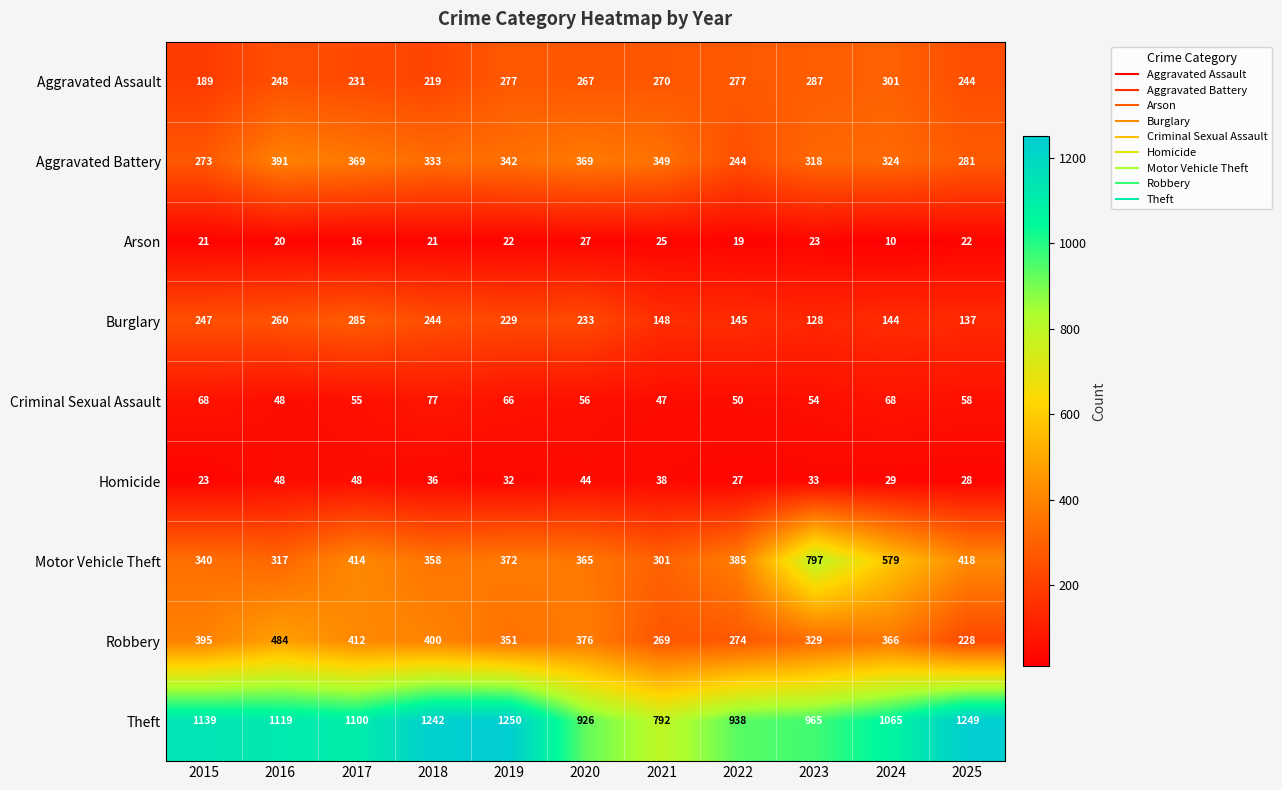

How many data points does each series have?

11